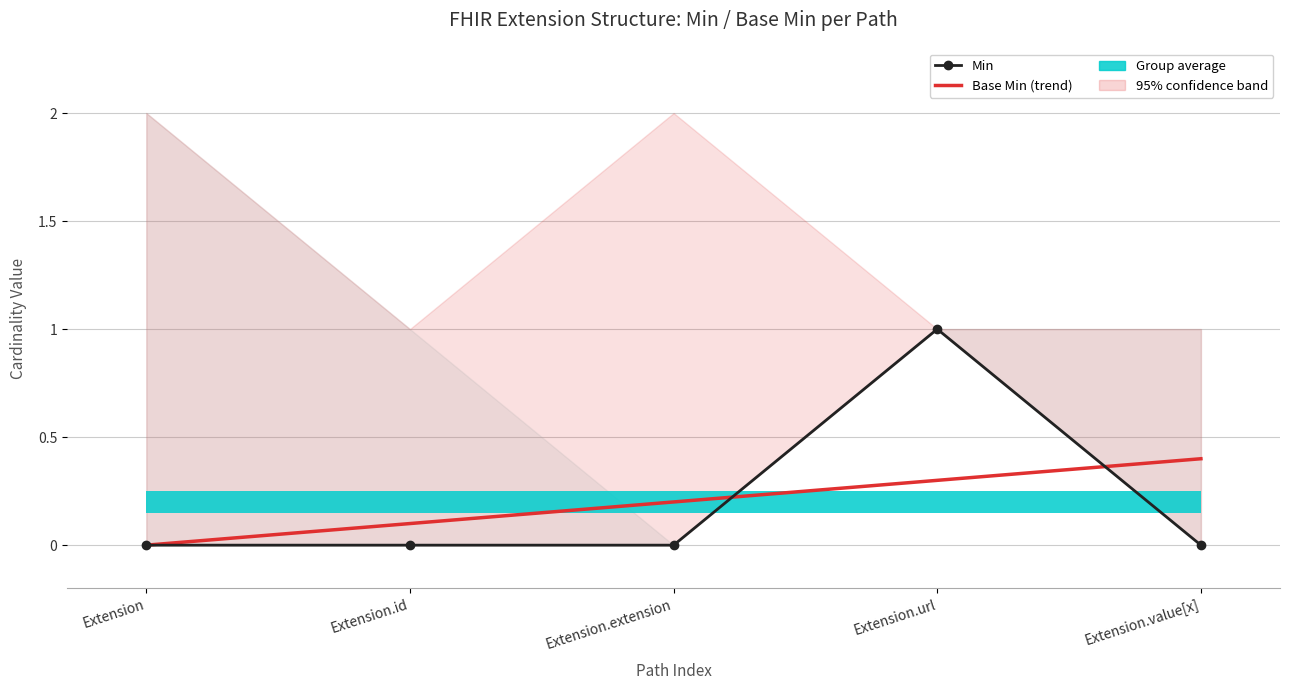

What is the sum of all values?

1